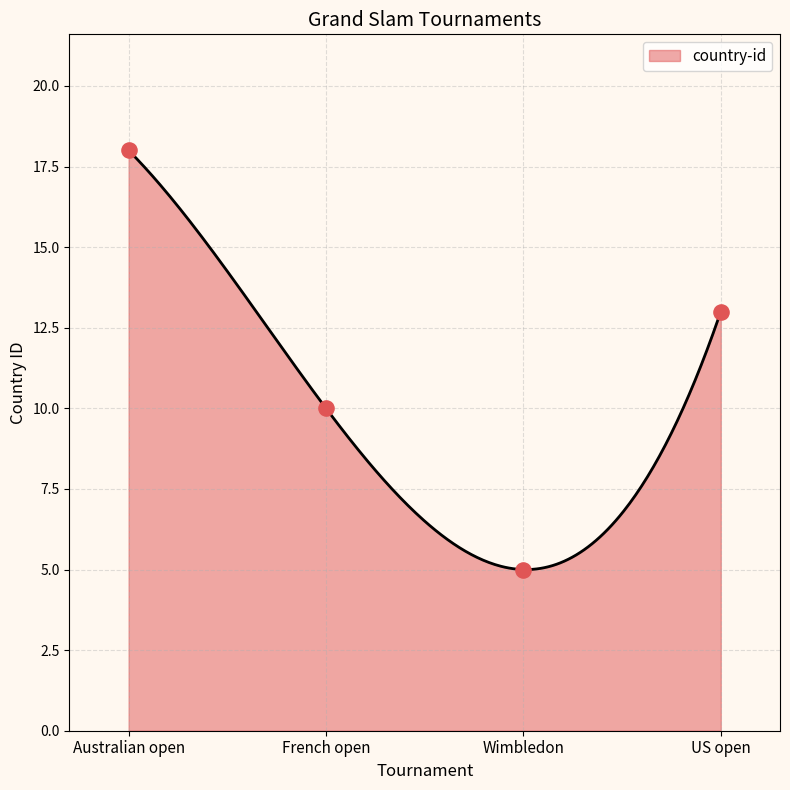

Between Wimbledon and French open, which is larger?

French open